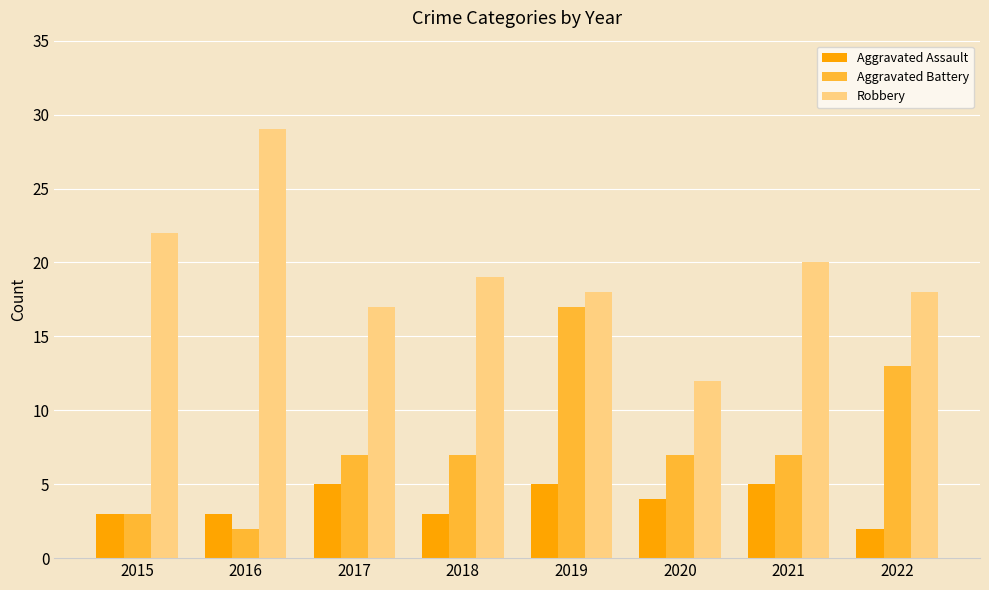

What are all the series names shown in the legend?

Aggravated Assault, Aggravated Battery, Robbery